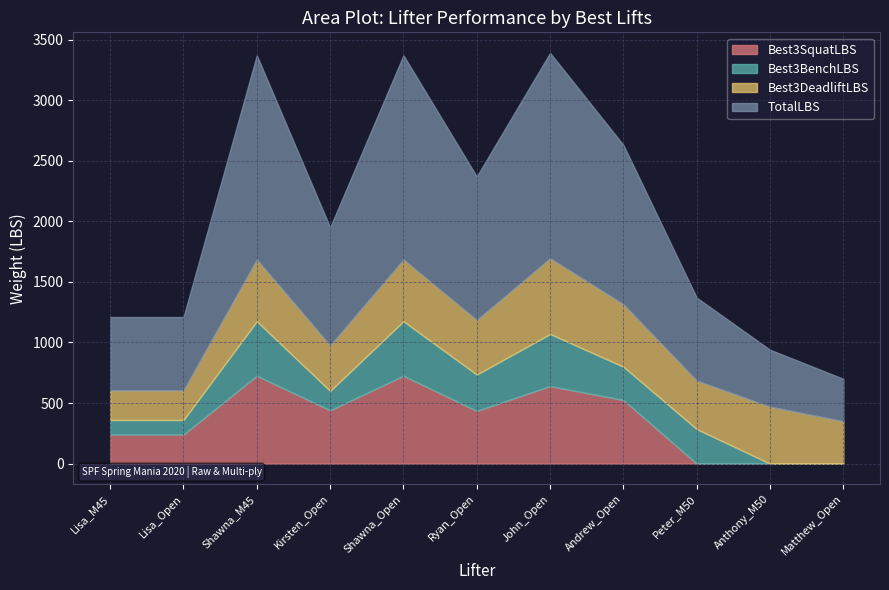

The value of Best3BenchLBS at Shawna_Open is 450. True or false?

True